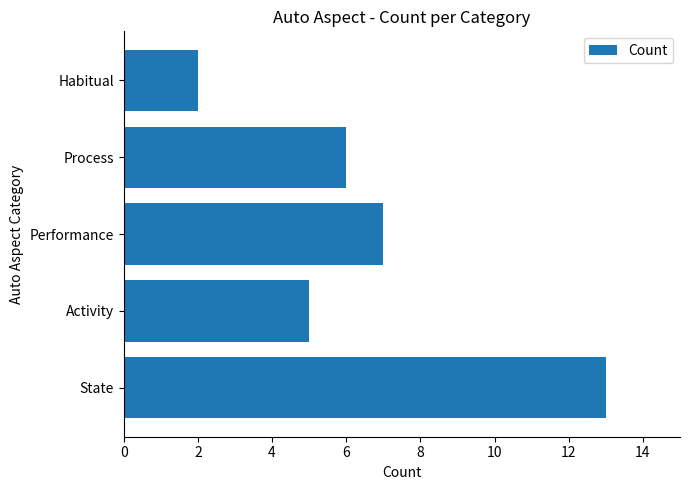

How many data points are less than 6?

2